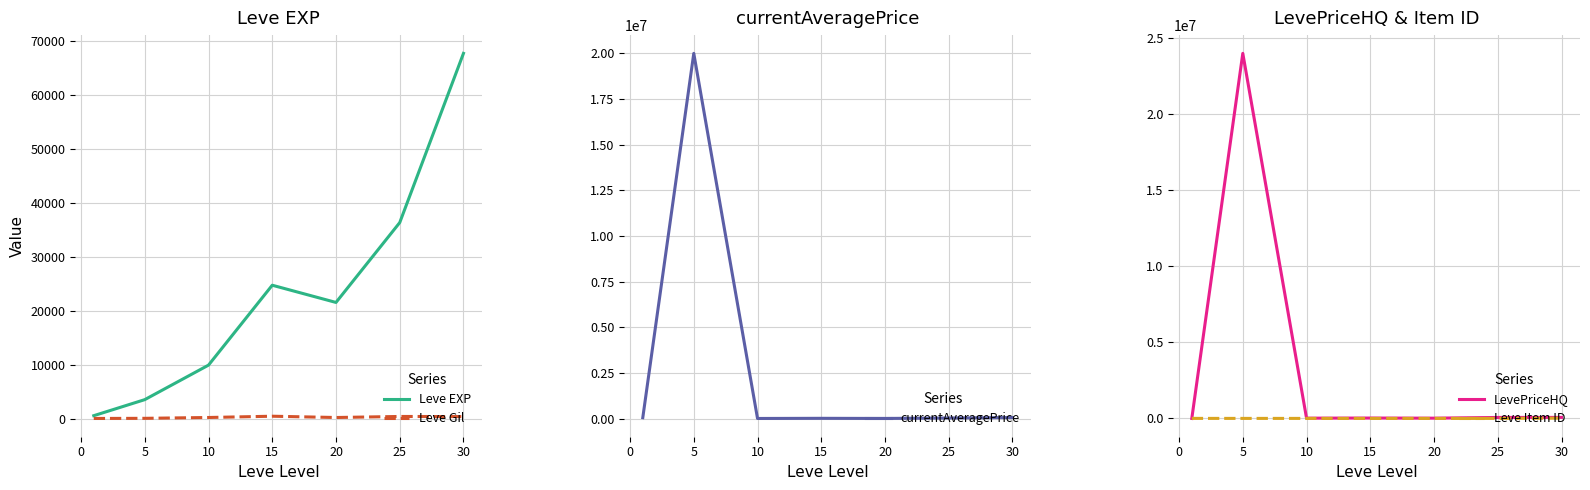

At how many categories does at least one series exceed 8246083?

1